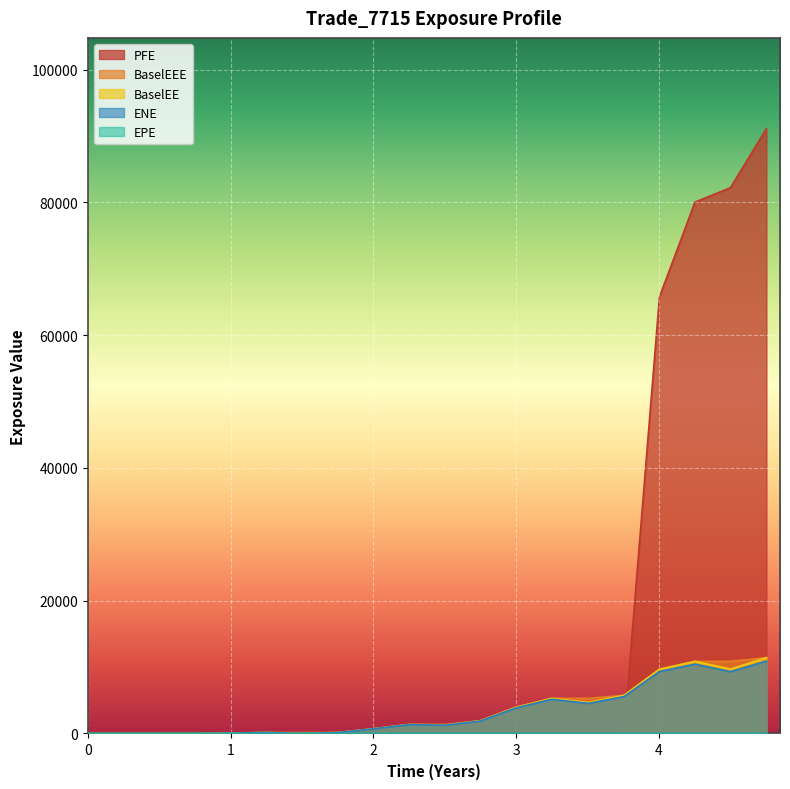

What are all the series names shown in the legend?

EPE, ENE, BaselEE, PFE, BaselEEE